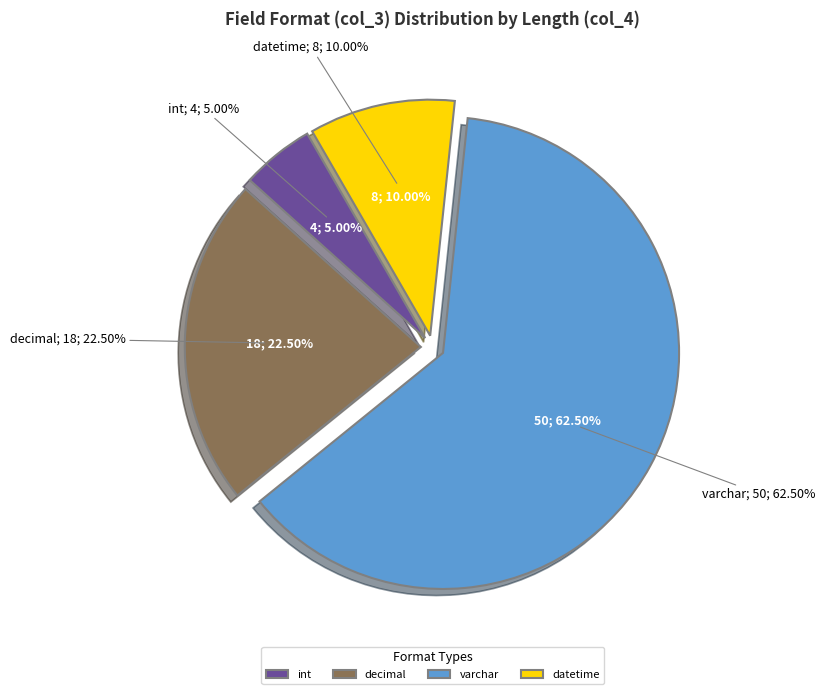

Is int the majority of the pie?

No